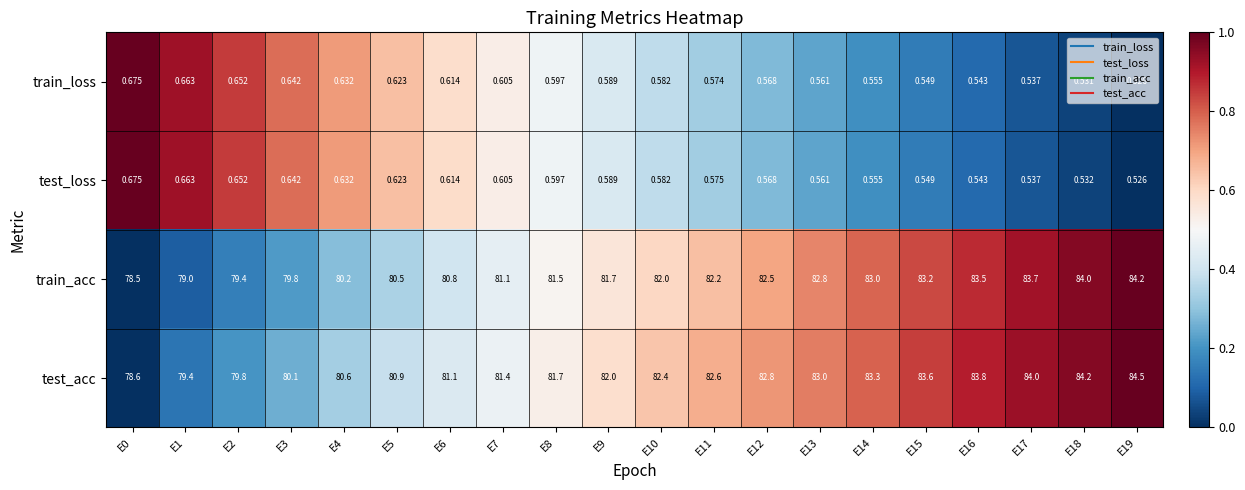

Which series has the widest spread of values?

test_acc